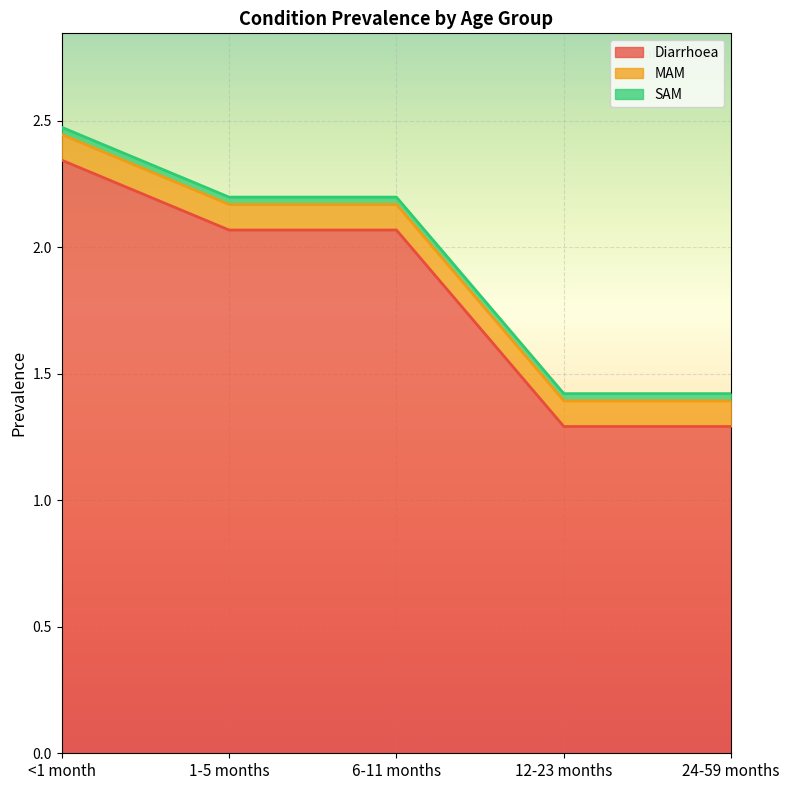

What is the lowest value of the Diarrhoea series?

1.3